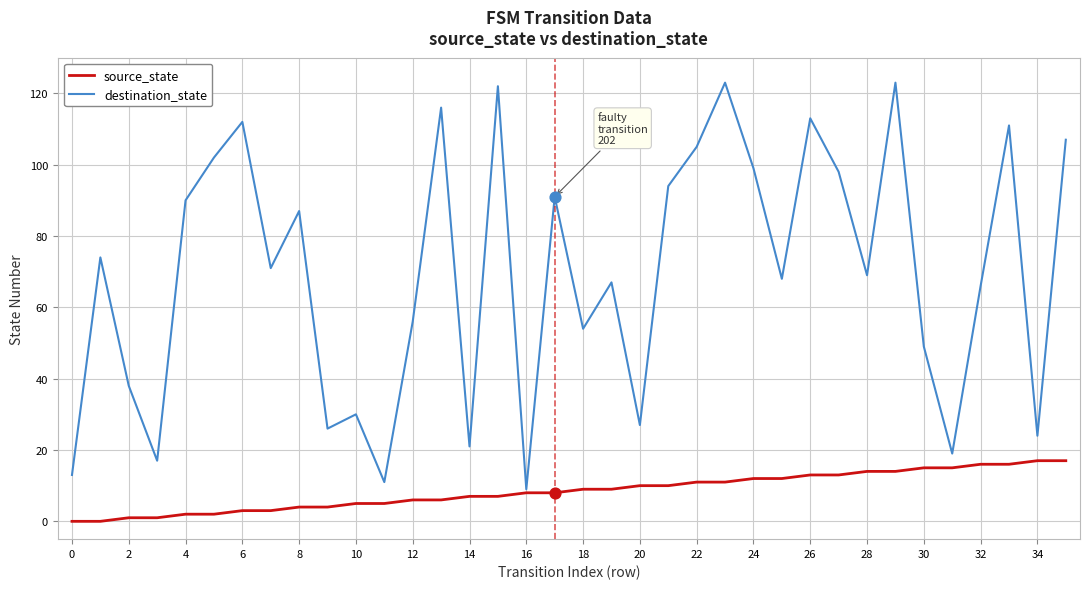

Which series has the largest total across all categories?

destination_state